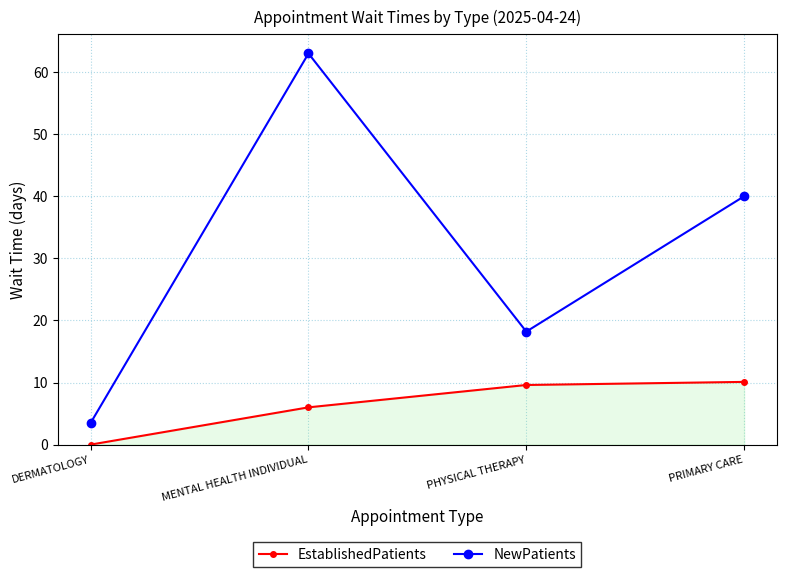

Is this an area chart (filled region under the line)?

No